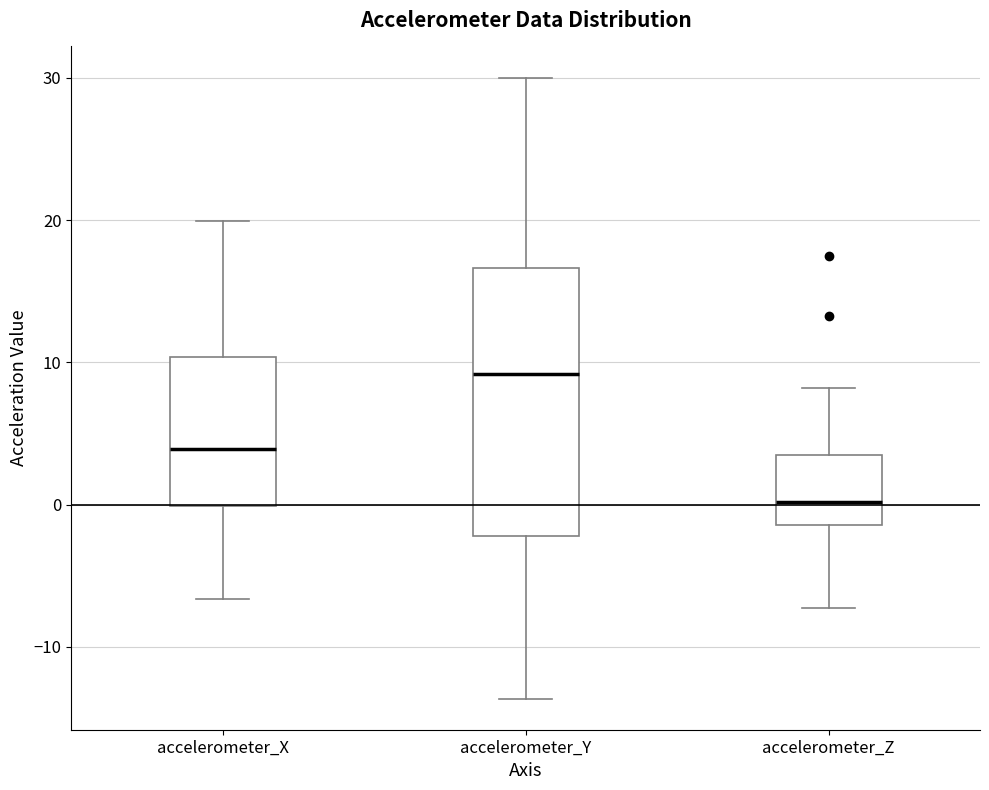

Where does the upper whisker of the box for accelerometer_Z end on the y-axis? The values are not printed on the chart, so give them approximately, as read against the axis.

8